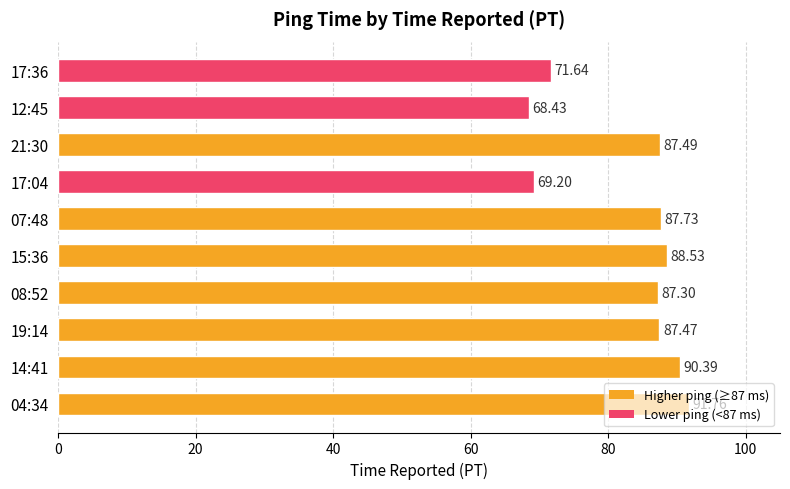

How many series are shown in this chart?

1